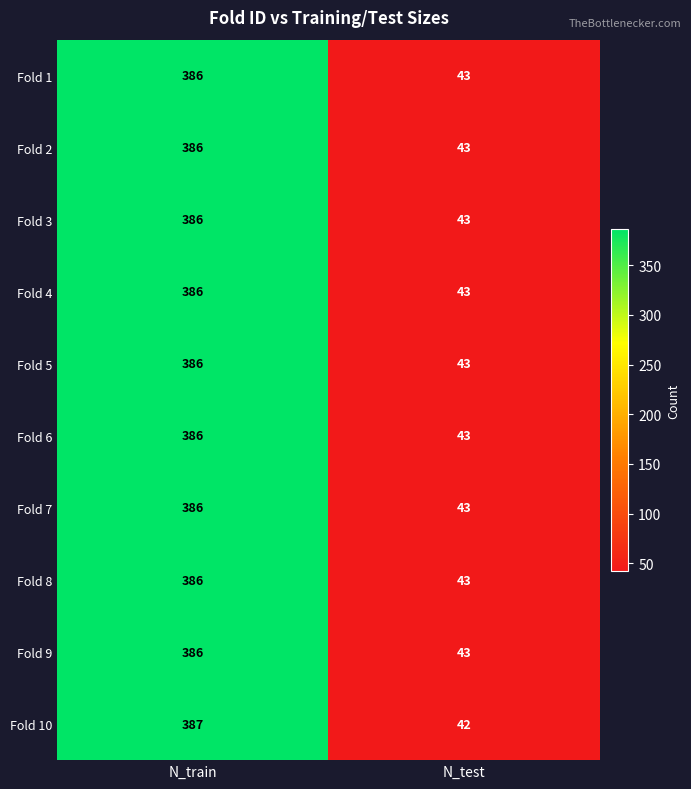

Rank the categories by Fold 1 value from highest to lowest.

N_train, N_test